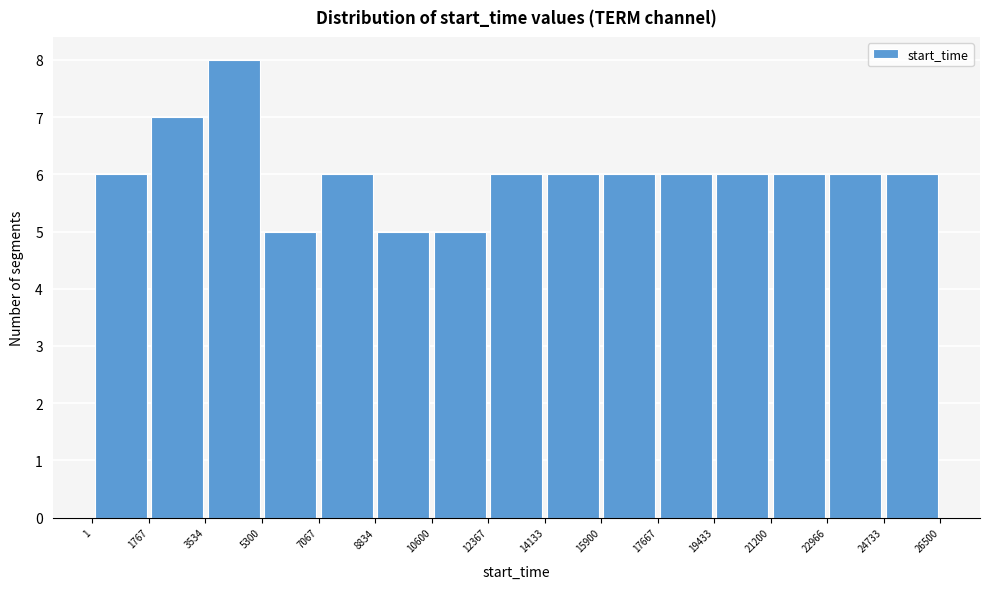

How tall is the bar that spans 7067 to 8834 on the x-axis? The values are not printed on the chart, so give them approximately, as read against the axis.

6